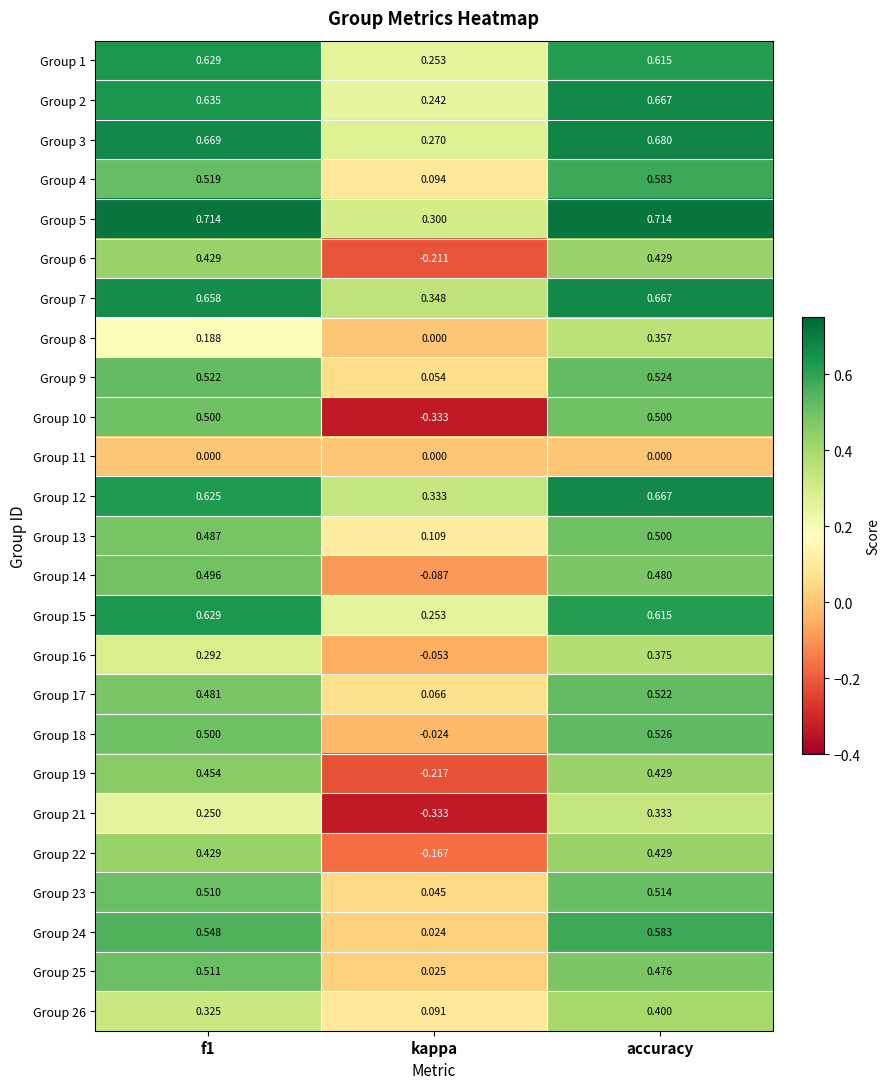

What is the total value across all series at accuracy?

12.6